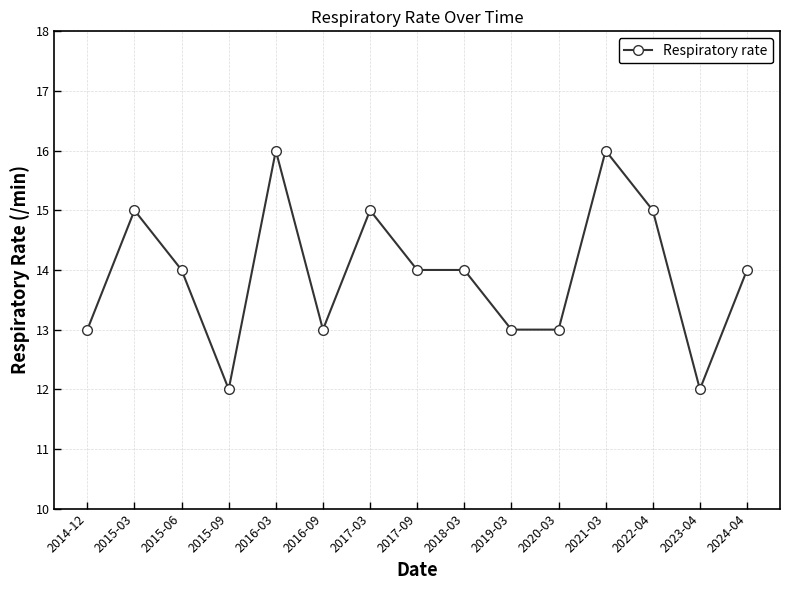

The value at 2016-03 is 21. True or false?

False